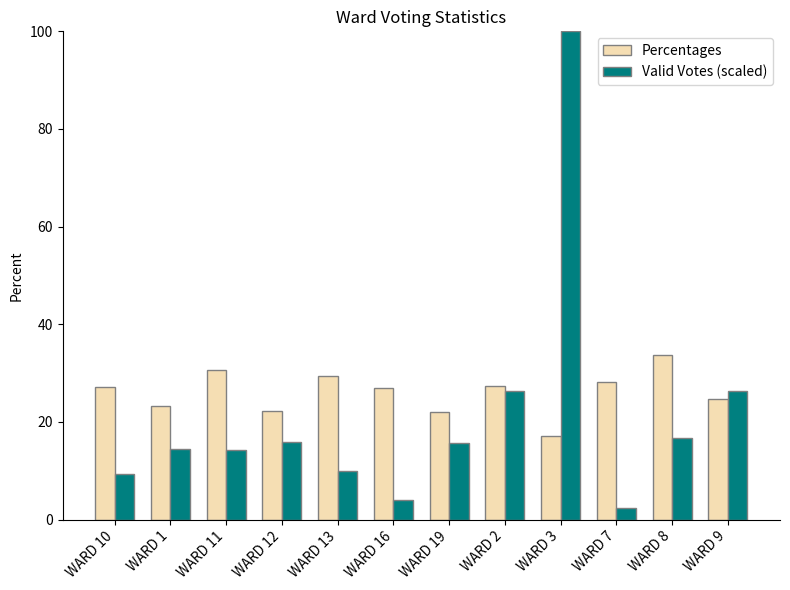

What is the minimum value shown in the chart?

2.5